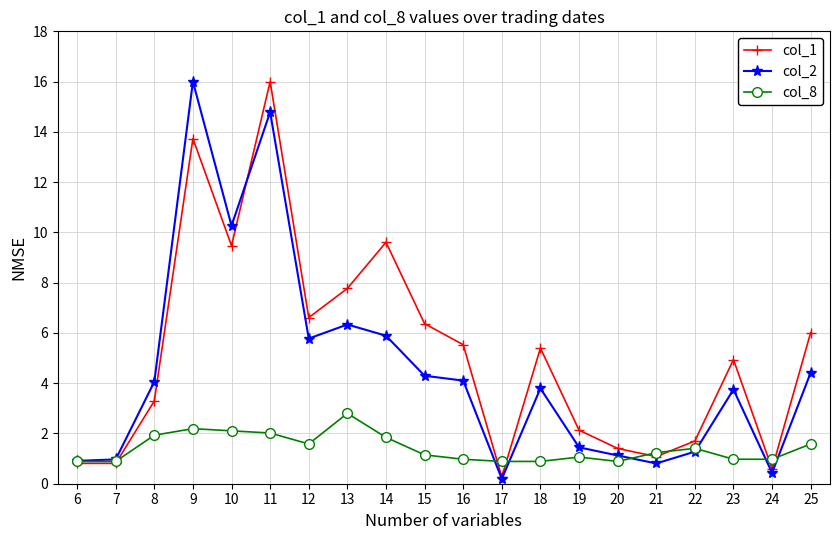

Is the value of col_8 at 6 greater than the value of col_1 at 9?

No